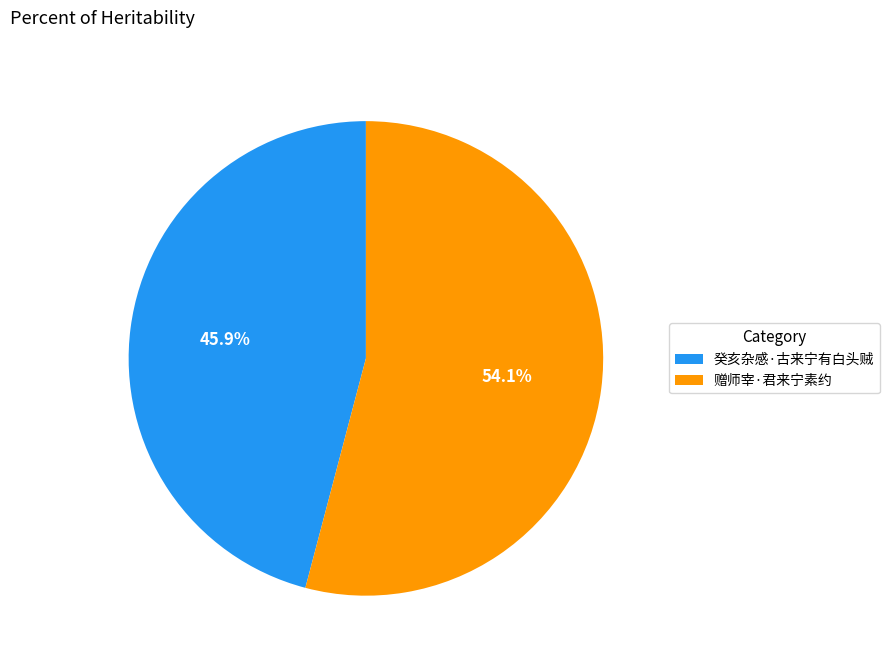

How many slices are in this pie chart?

2